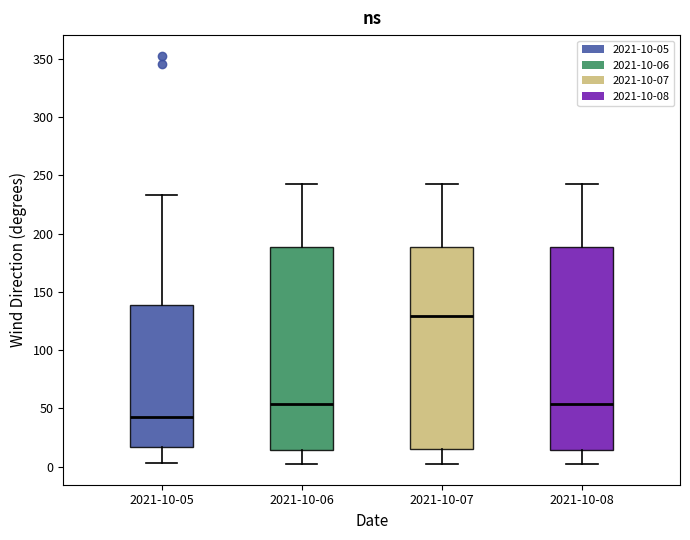

Where does the median line of the box for 2021-10-06 sit on the y-axis? The values are not printed on the chart, so give them approximately, as read against the axis.

55